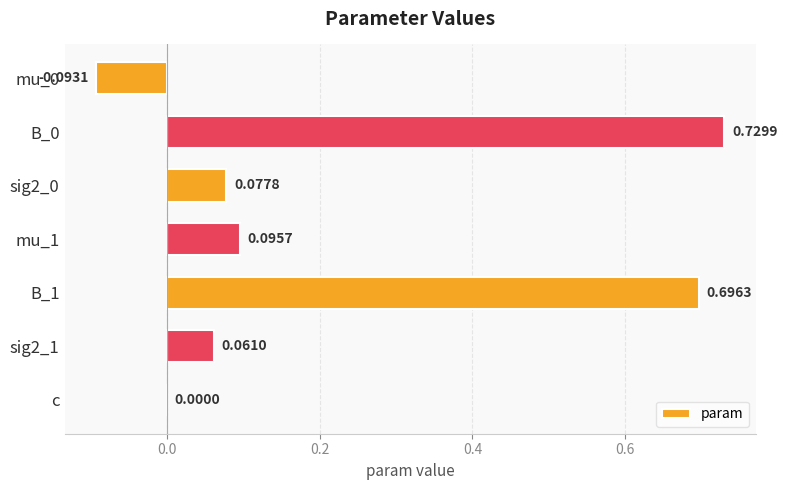

Where is the data nearest to the value 0?

c